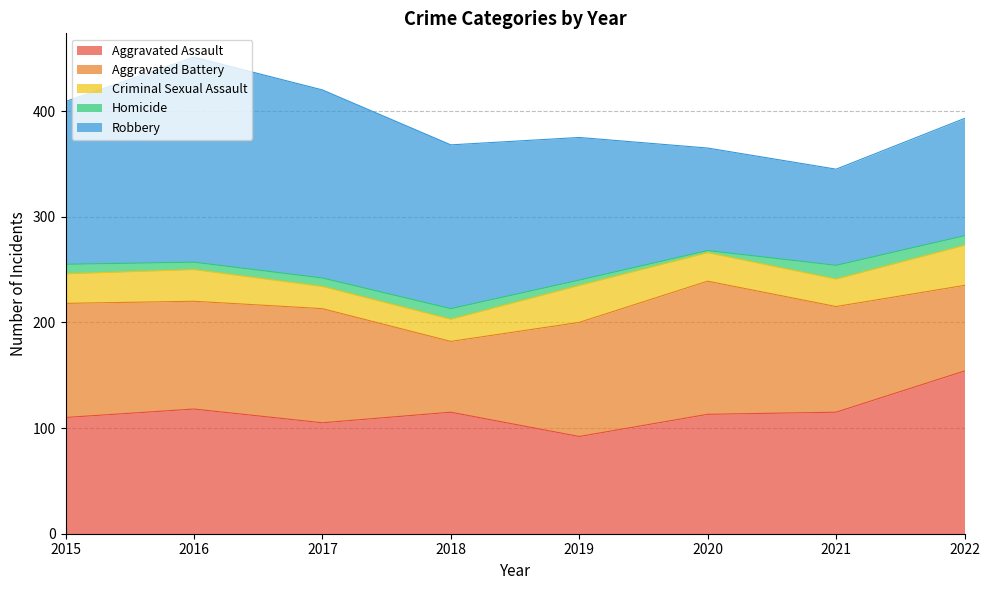

True or false: Aggravated Assault has more than 0 interior local peaks.

True